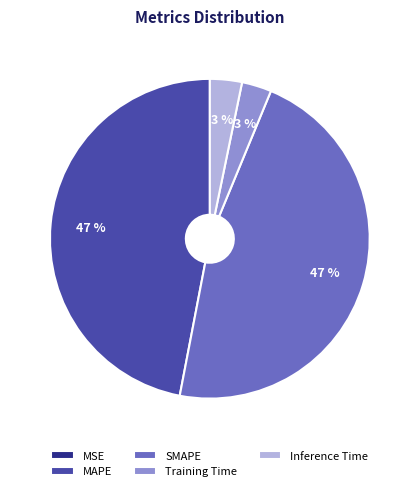

Is Inference Time the majority of the pie?

No